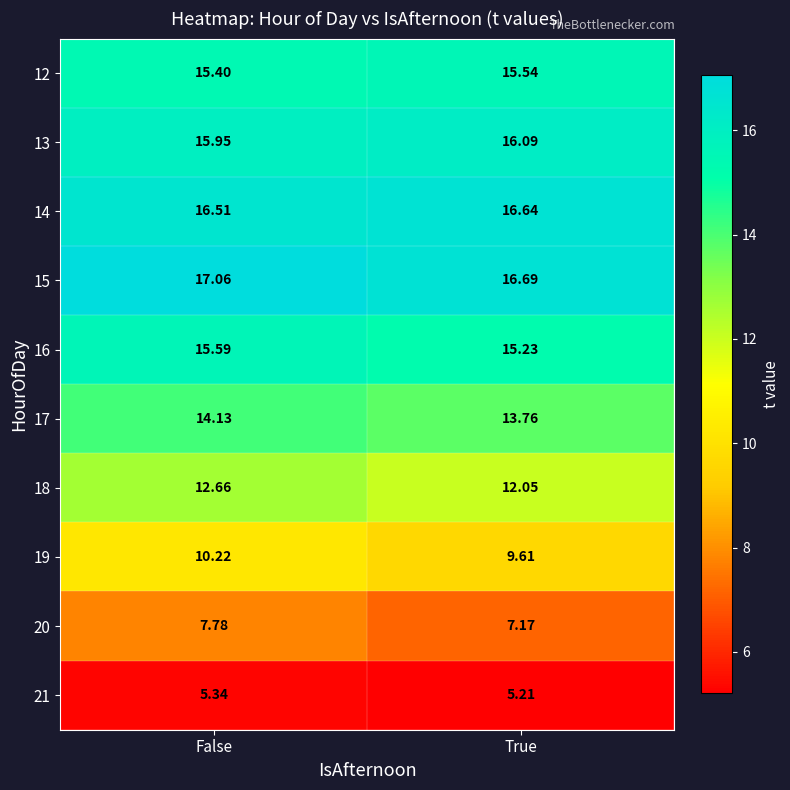

At which category is the sum across all series the highest?

False